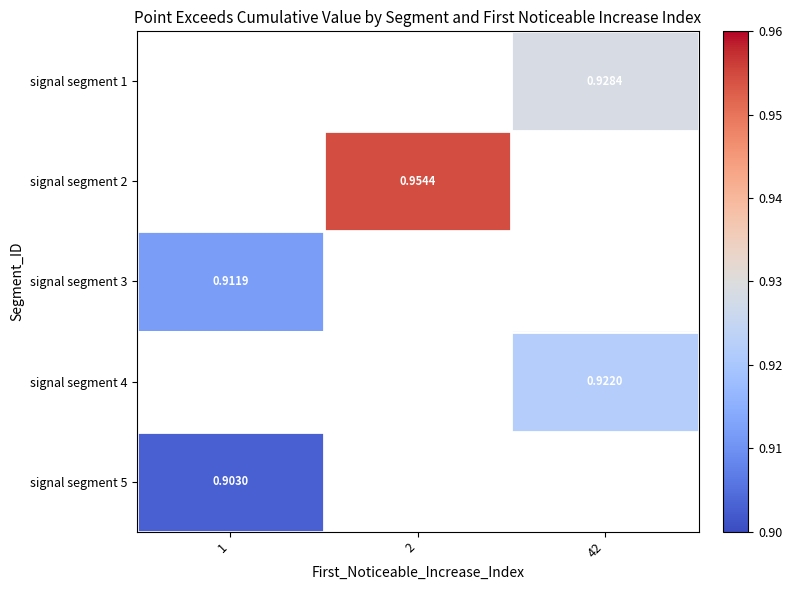

Is the value of signal segment 1 at 42 greater than the value of signal segment 5 at 42?

No